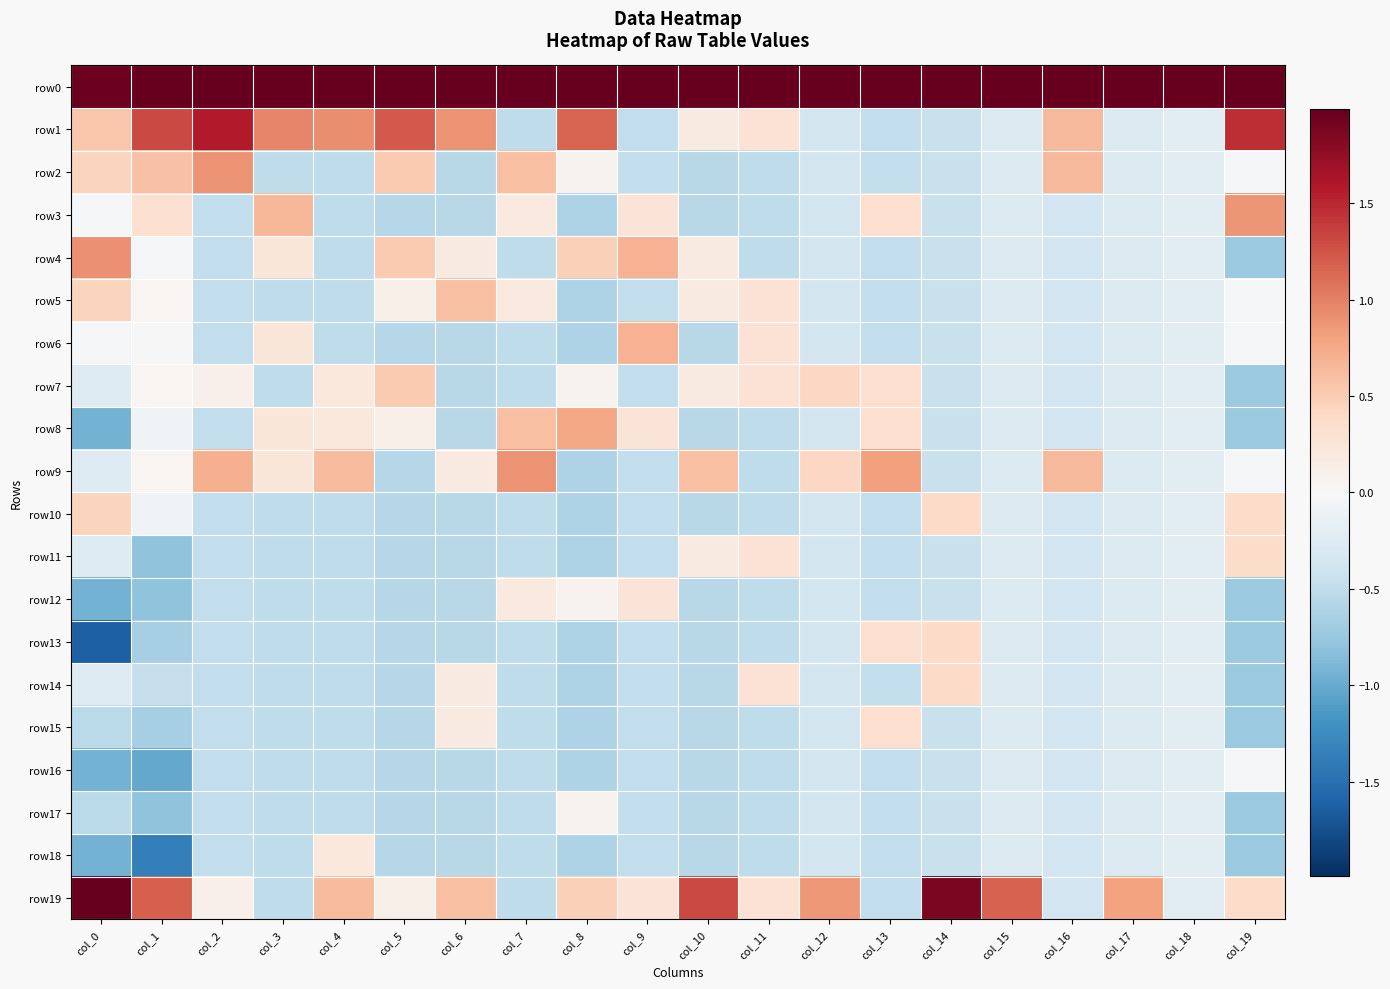

At which category is the sum across all series the highest?

col_1